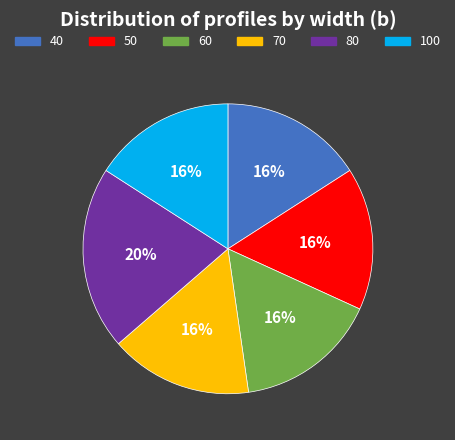

Is the sum of 100 and 60 greater than half?

No